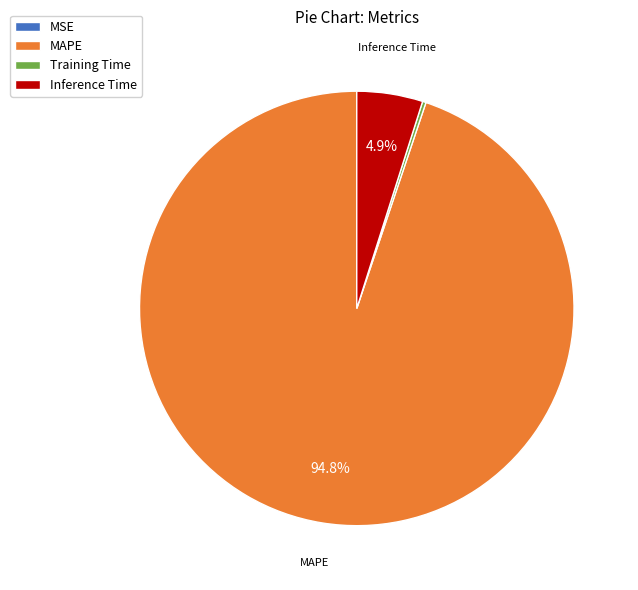

To the nearest percent, what percentage of the pie is Inference Time?

5%